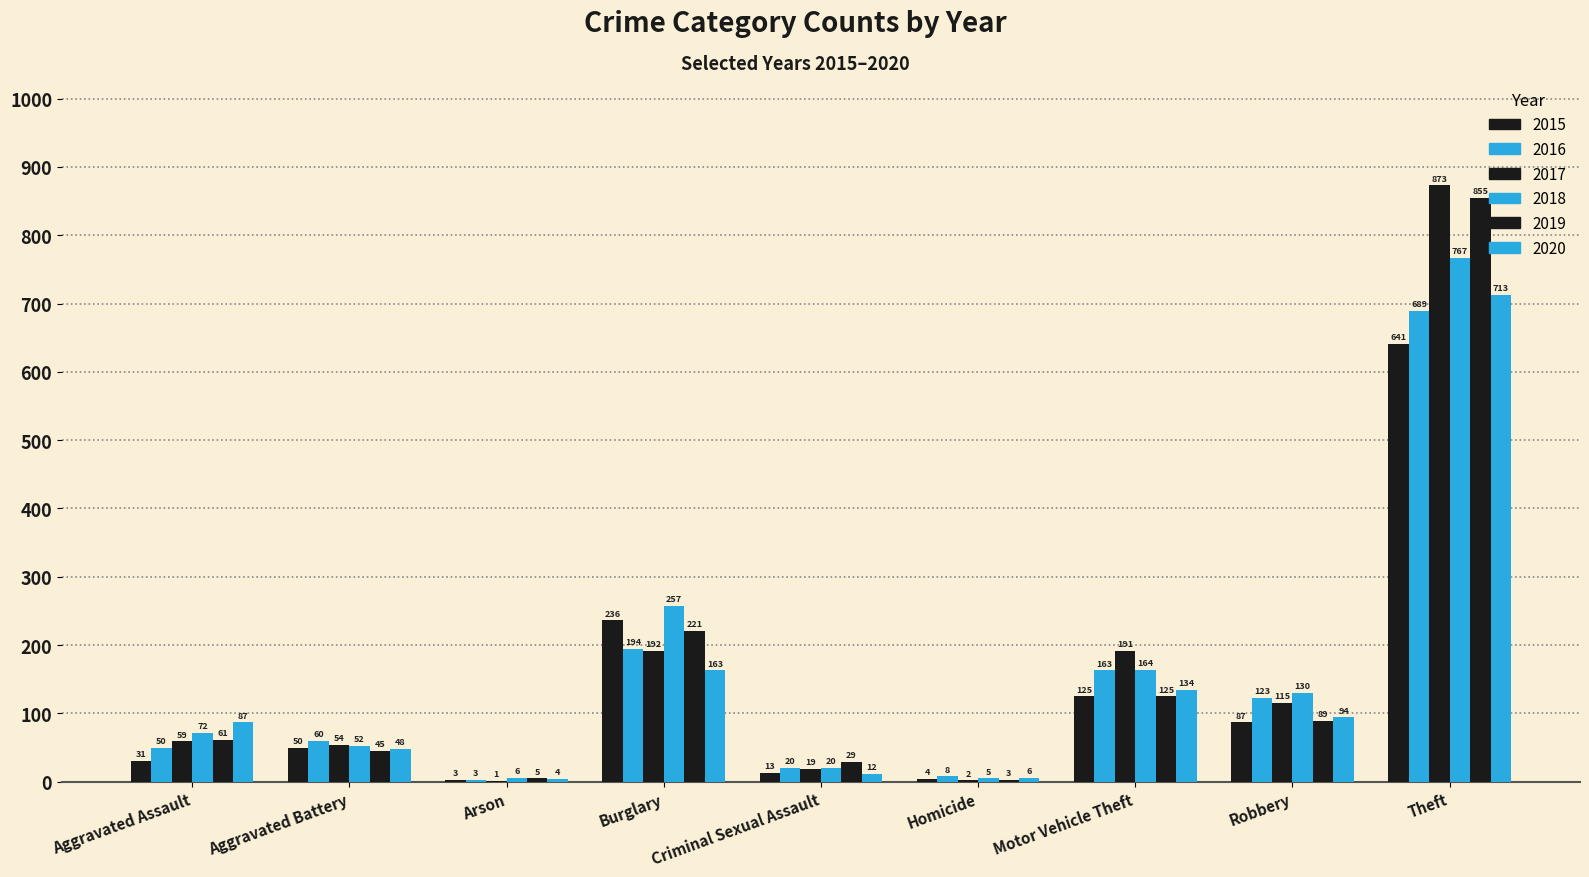

Which series has the widest spread of values?

2017